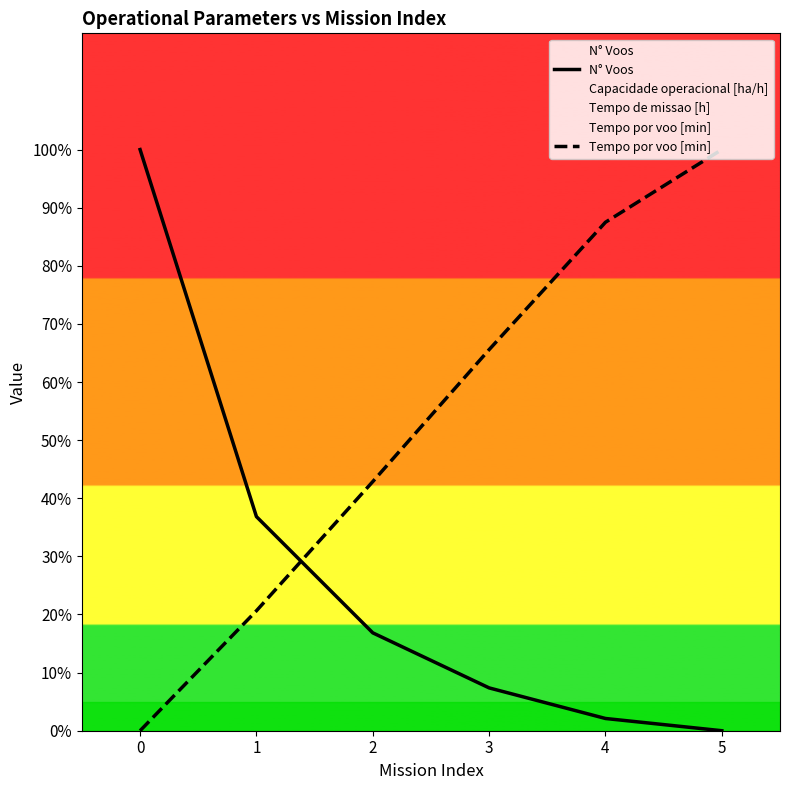

What is the difference between the second highest and minimum values in the Tempo por voo [min] series?

87.5